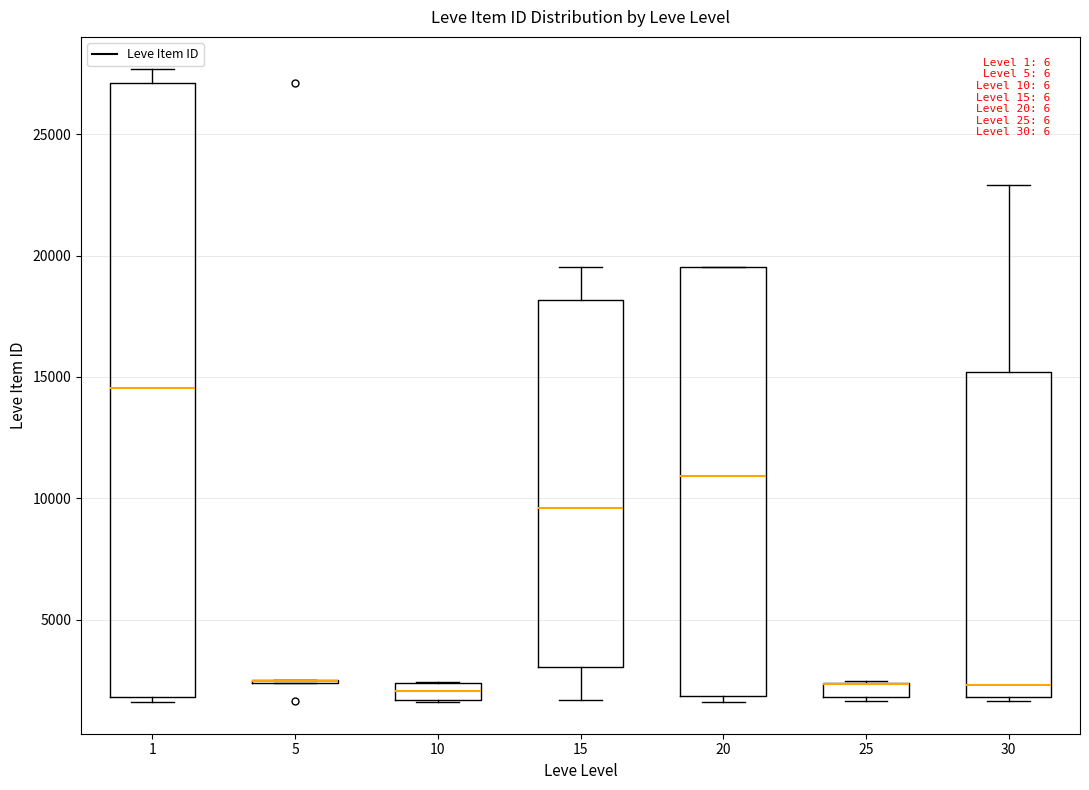

Where does the upper whisker of the box at x = 30 end on the y-axis? The values are not printed on the chart, so give them approximately, as read against the axis.

23000